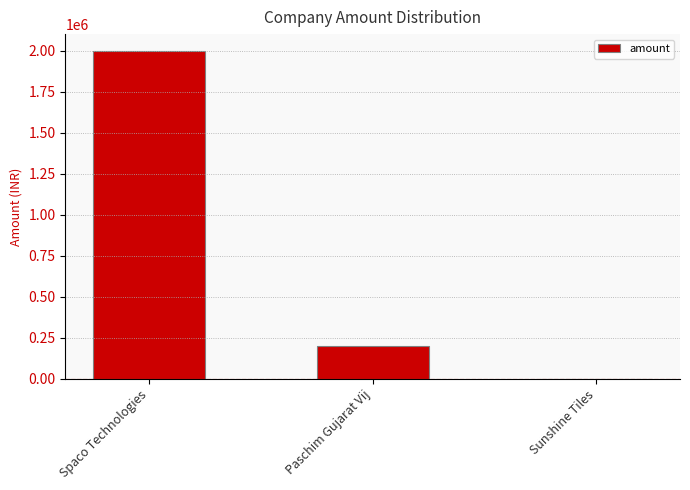

What is the greatest value displayed?

2000000